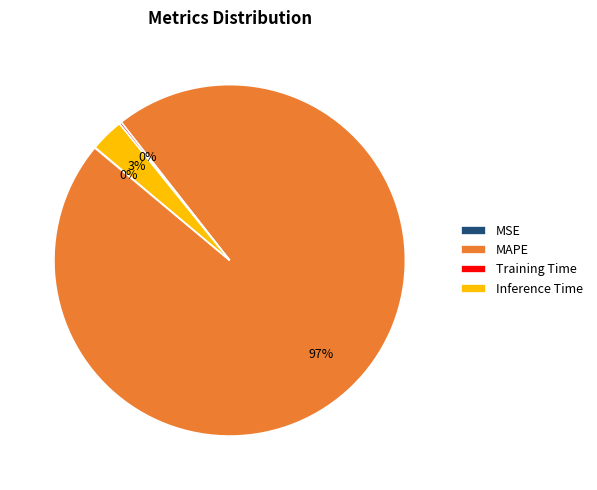

To the nearest percent, what is the difference between the largest and smallest slice percentages?

97%